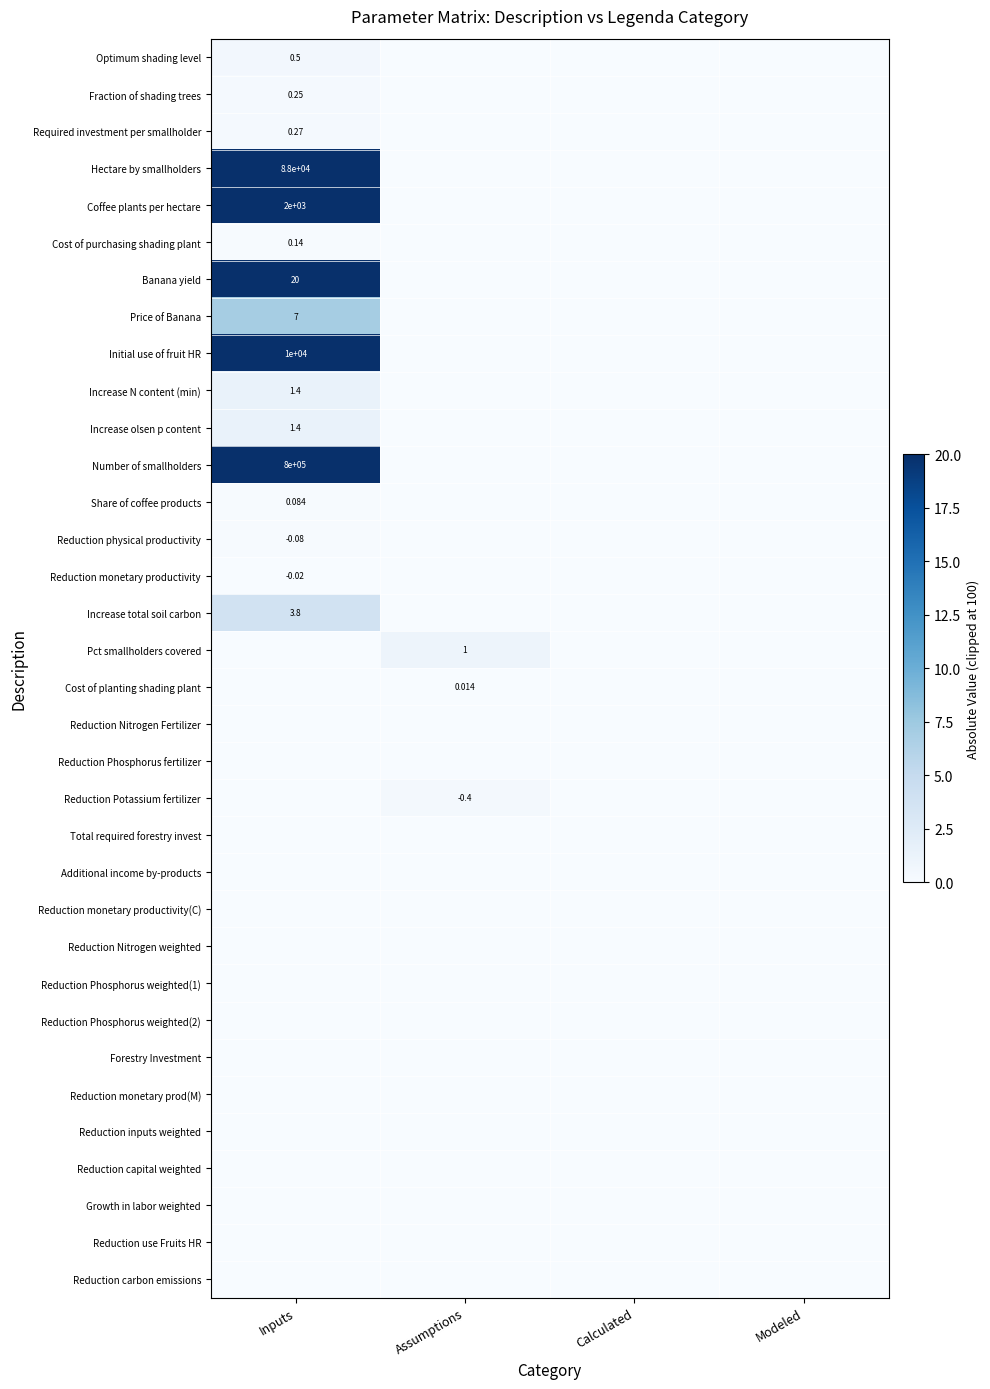

Which category has the lowest value across all series?

Assumptions